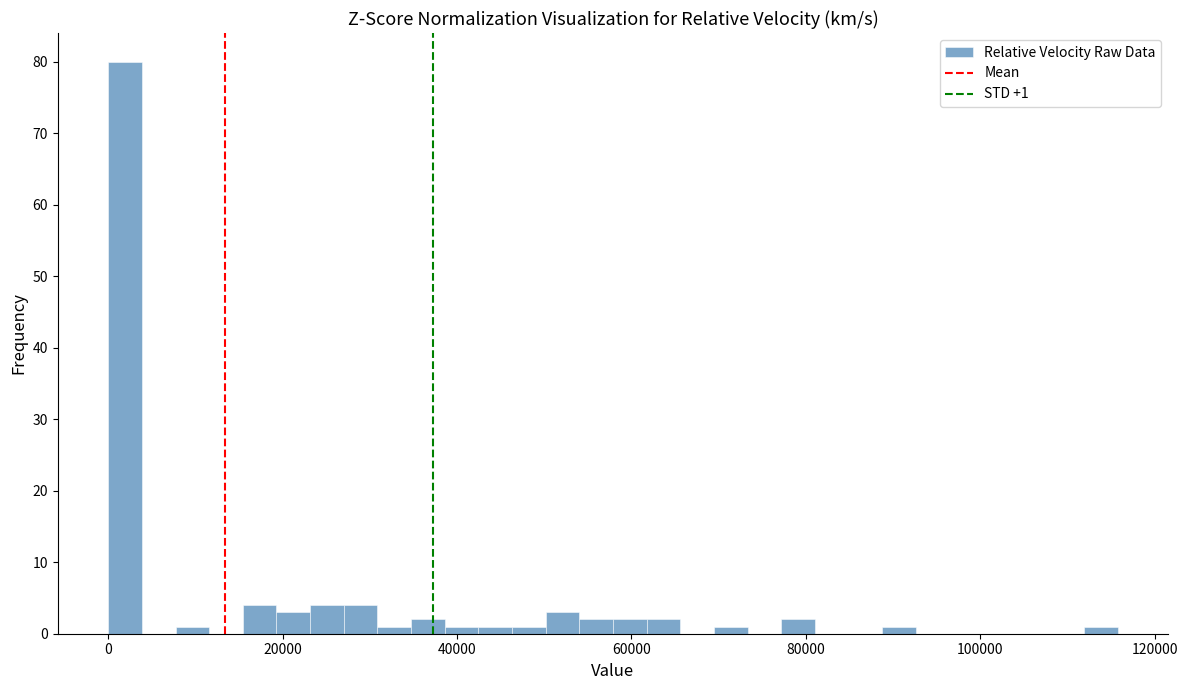

Around what value on the x-axis is the tallest bar? Give the approximate position of its centre, as read against the axis.

2000